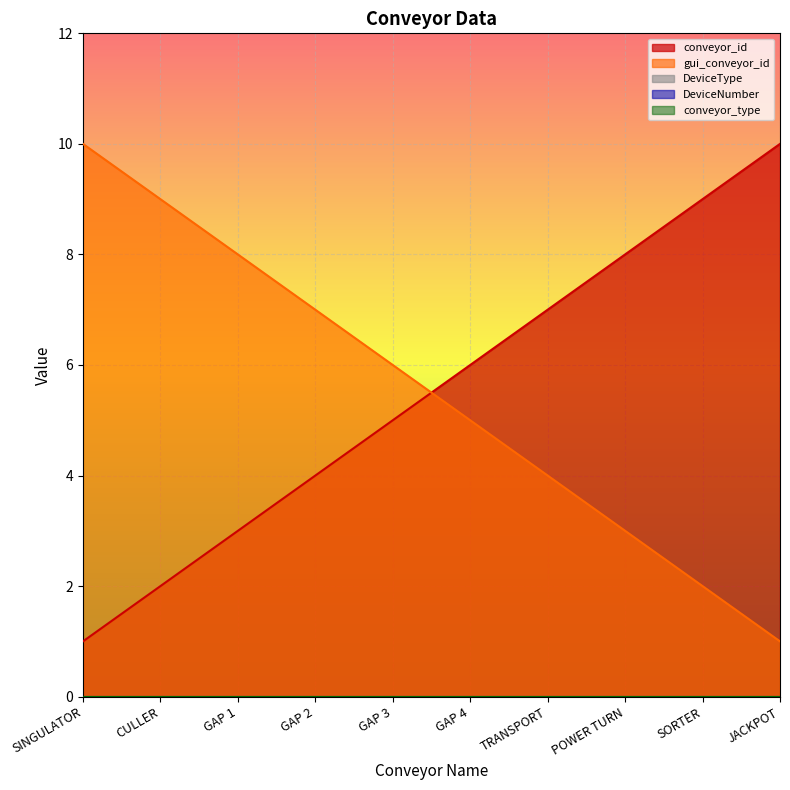

Where is DeviceNumber nearest to the value 0?

SINGULATOR